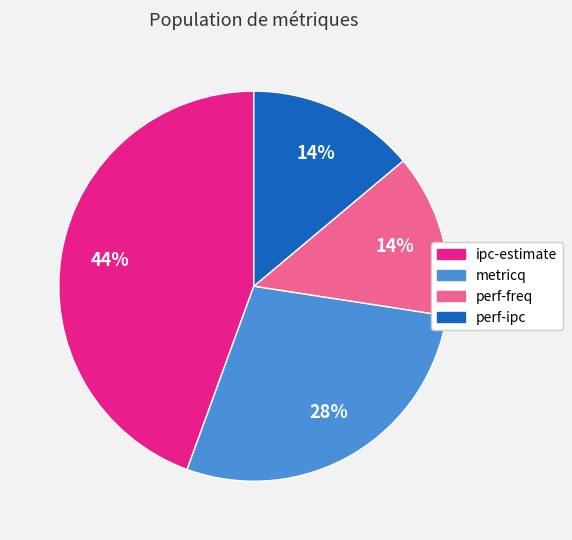

What is the ratio of the value at metricq to the value at ipc-estimate?

0.6